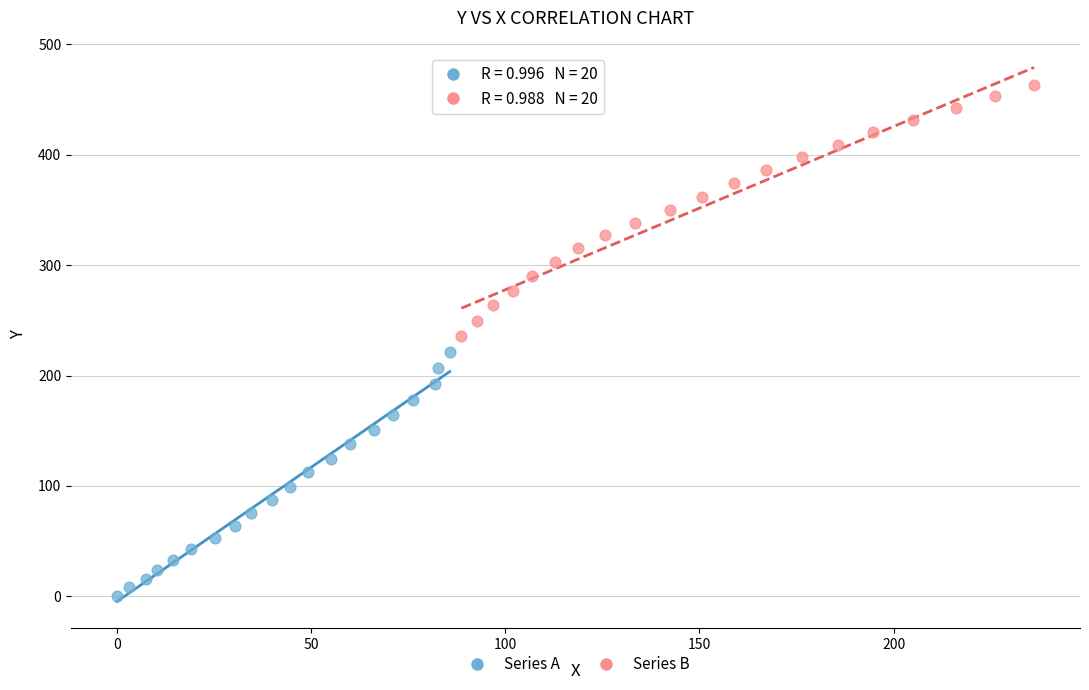

Which series contains the lowest Y value?

Series A